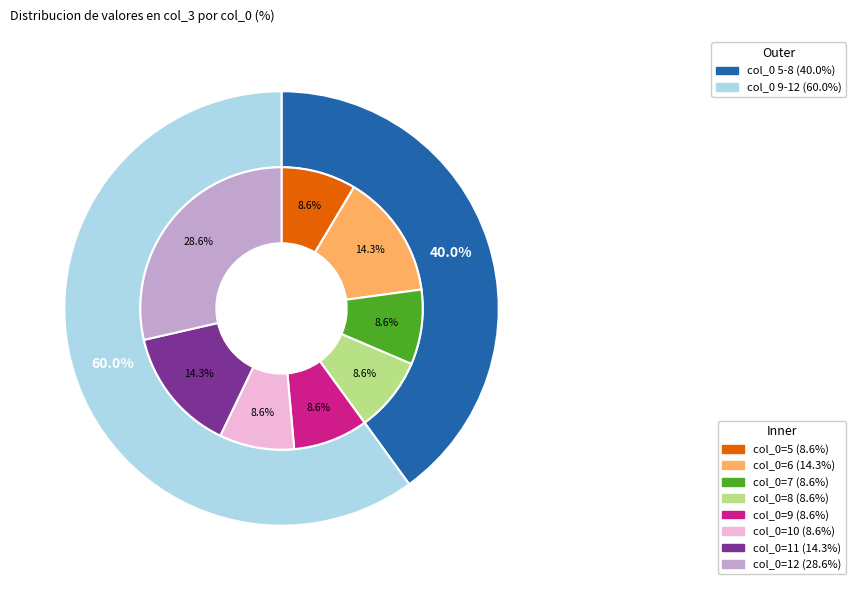

Do 6 and 10 together represent more than half of the pie?

No